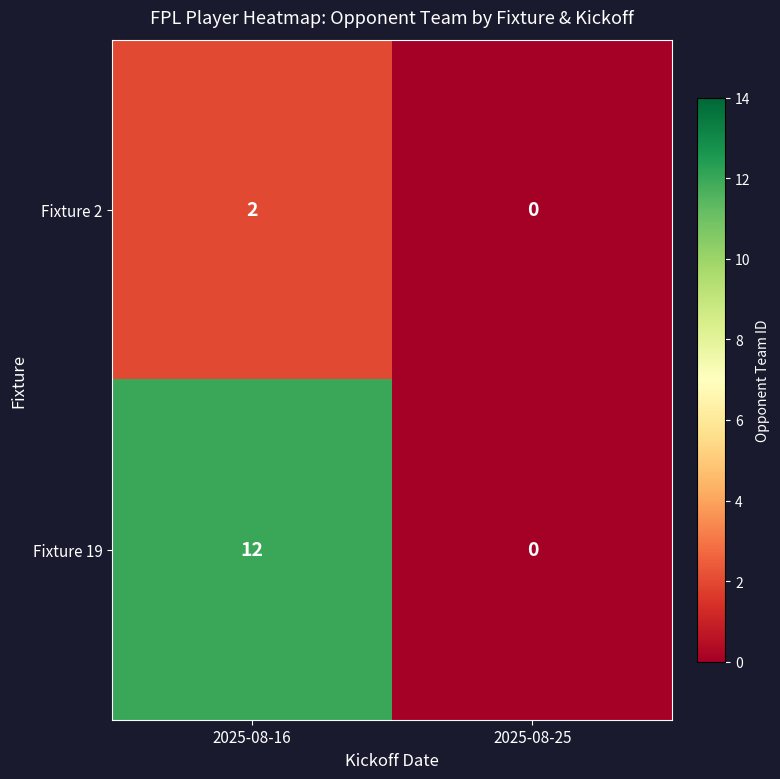

What is the difference between the Fixture 19 values at 2025-08-16 and 2025-08-25?

12